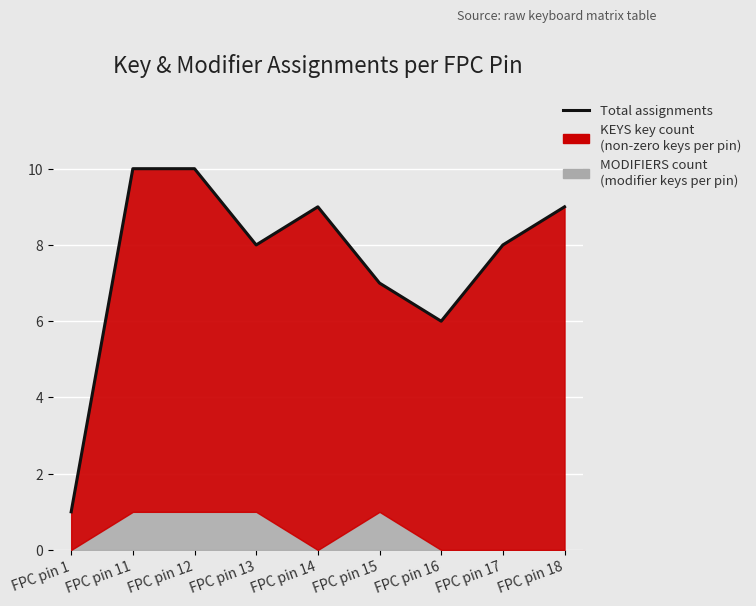

Rank the categories by value from highest to lowest.

FPC pin 11, FPC pin 12, FPC pin 14, FPC pin 18, FPC pin 13, FPC pin 17, FPC pin 15, FPC pin 16, FPC pin 1